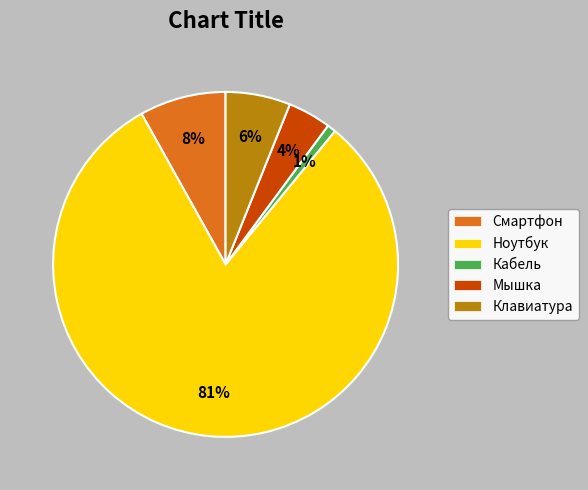

Does any single category account for the majority?

Yes